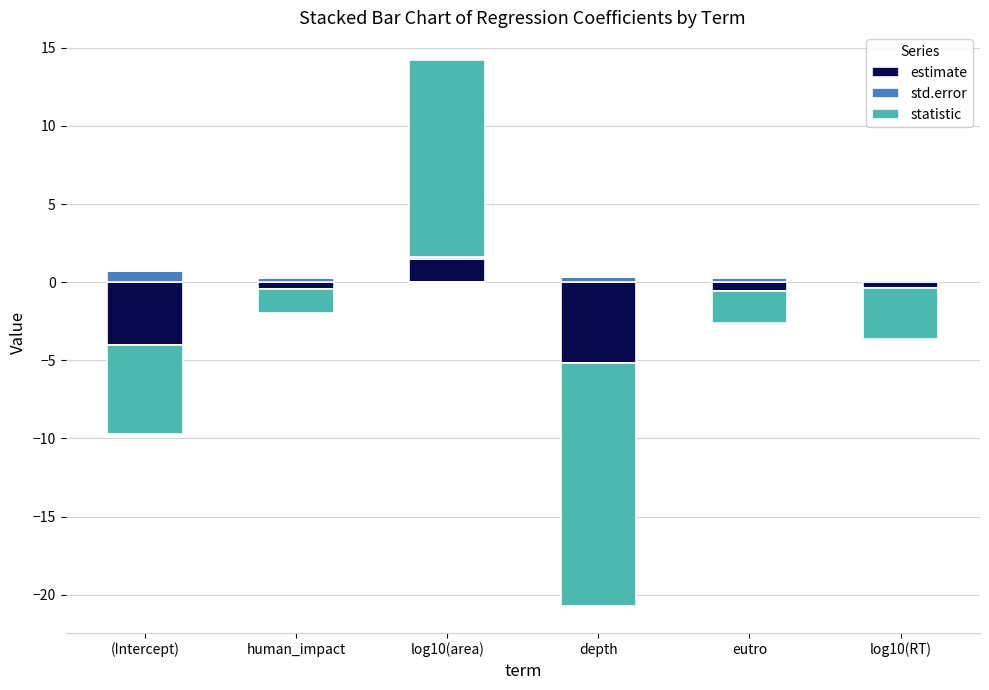

What is the total value across all series at log10(area)?

14.2